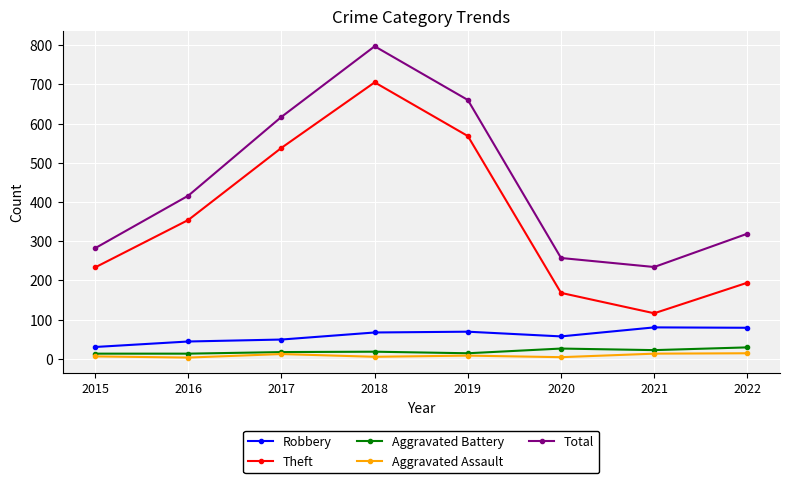

List the series in order of their peak value, highest first.

Total, Theft, Robbery, Aggravated Battery, Aggravated Assault